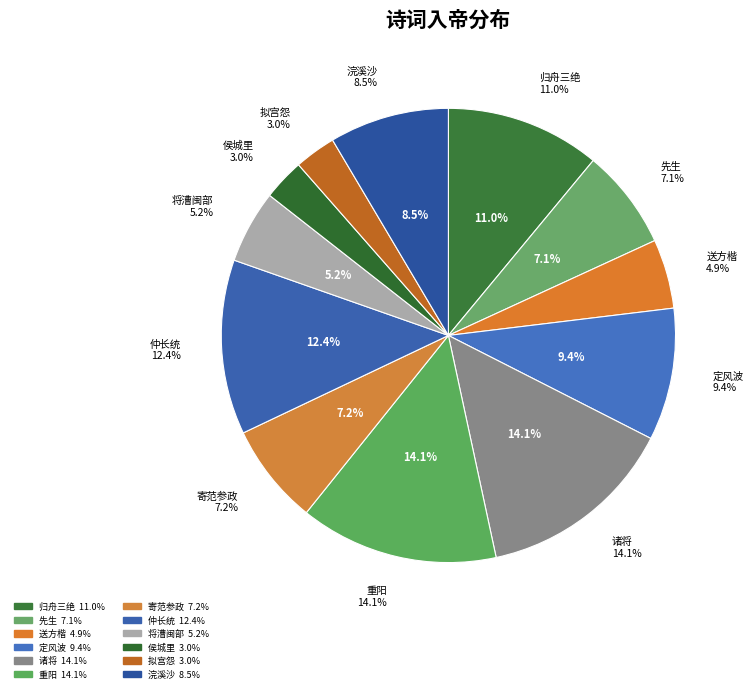

Which has a higher value, 诸将·已放韶光入帝城 or 先生·杖屦从风入帝关?

诸将·已放韶光入帝城